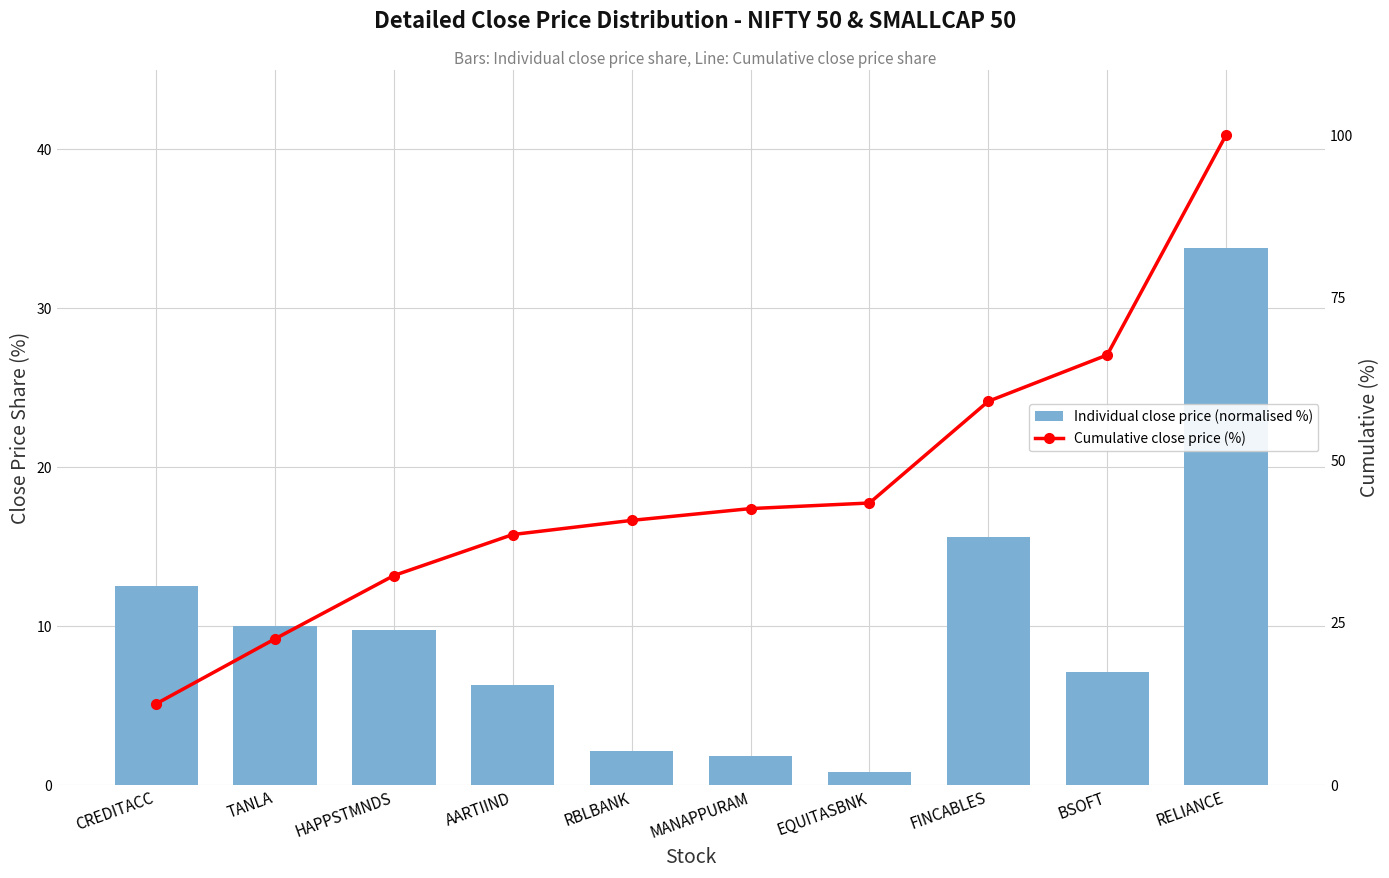

Reading left to right, extract all data points from this chart.

Individual close price (normalised %): 12.5	10.0	9.7	6.3	2.2	1.8	0.9	15.6	7.1	33.8
Cumulative close price (%): 12.5	22.5	32.3	38.6	40.7	42.5	43.4	59.1	66.2	100.0